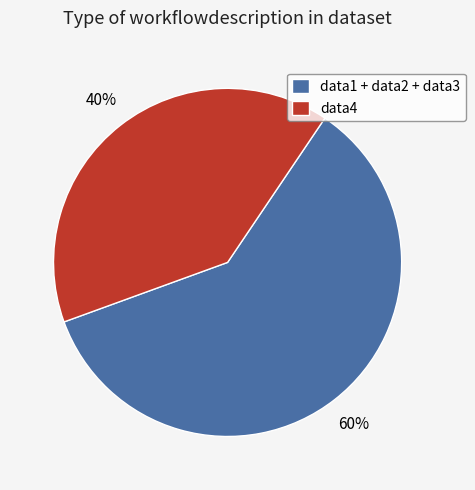

To the nearest percent, what portion does data1 + data2 + data3 represent?

60%